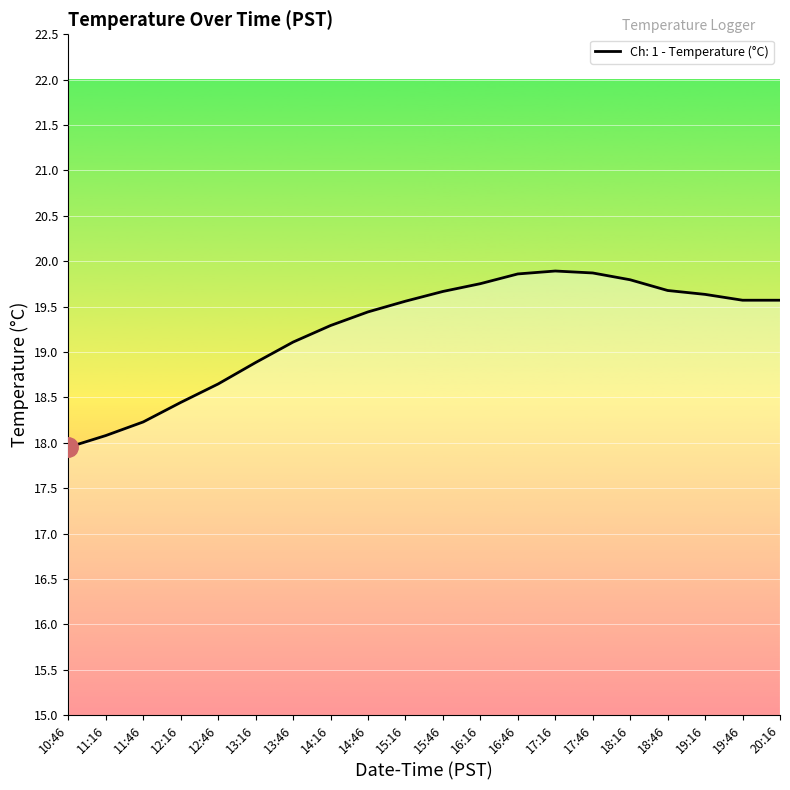

What position from the left is 19:46?

19